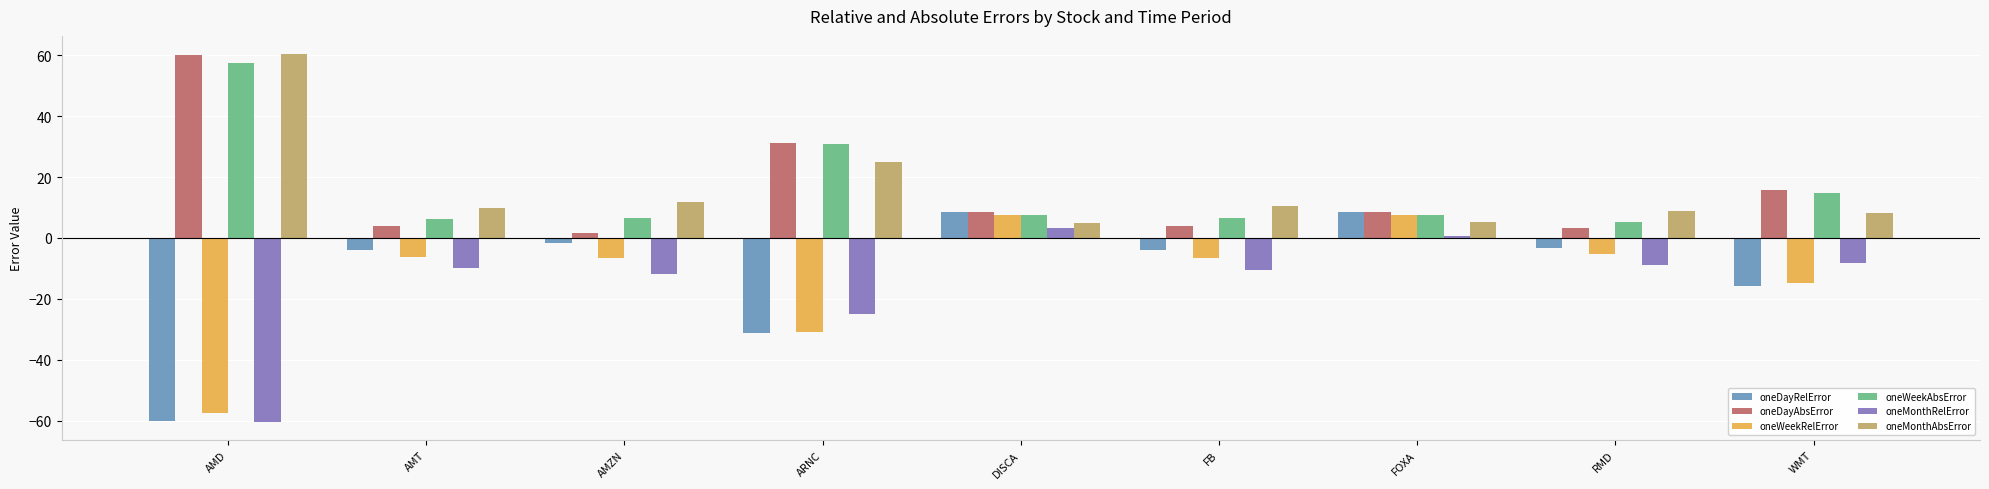

The value of oneWeekRelError at FOXA is 13.0. True or false?

False